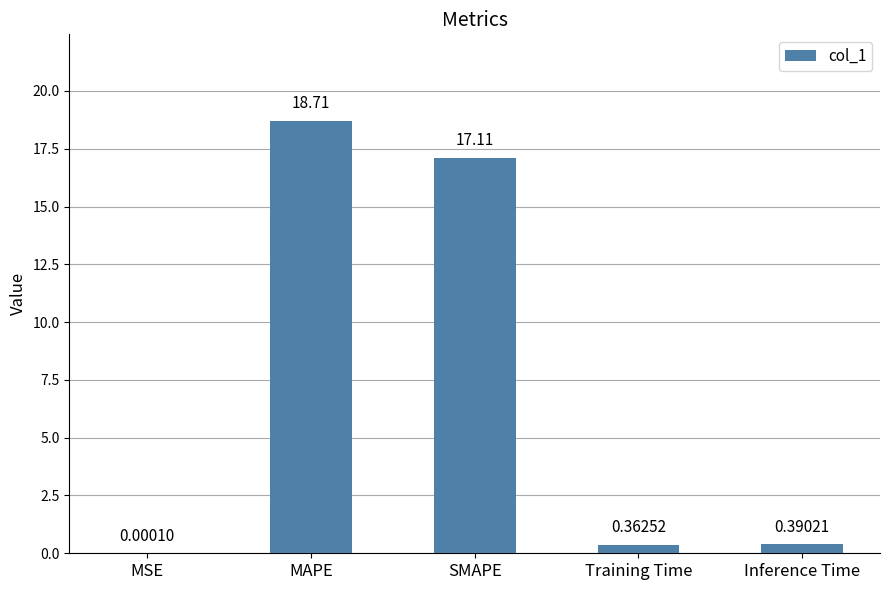

What is the sum of all values?

36.6